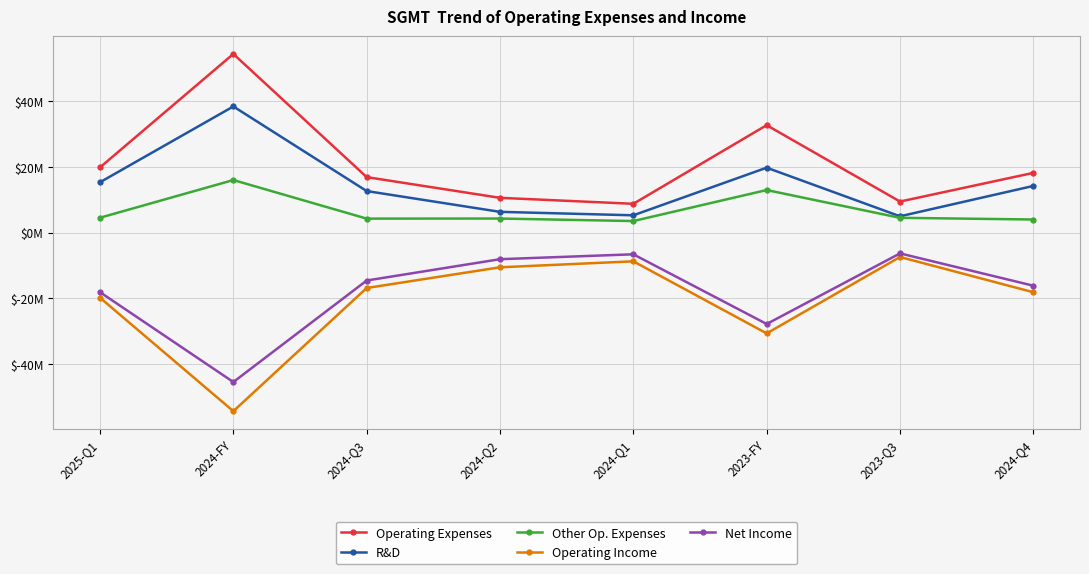

What are all the series names shown in the legend?

Operating Expenses, R&D, Other Op. Expenses, Operating Income, Net Income